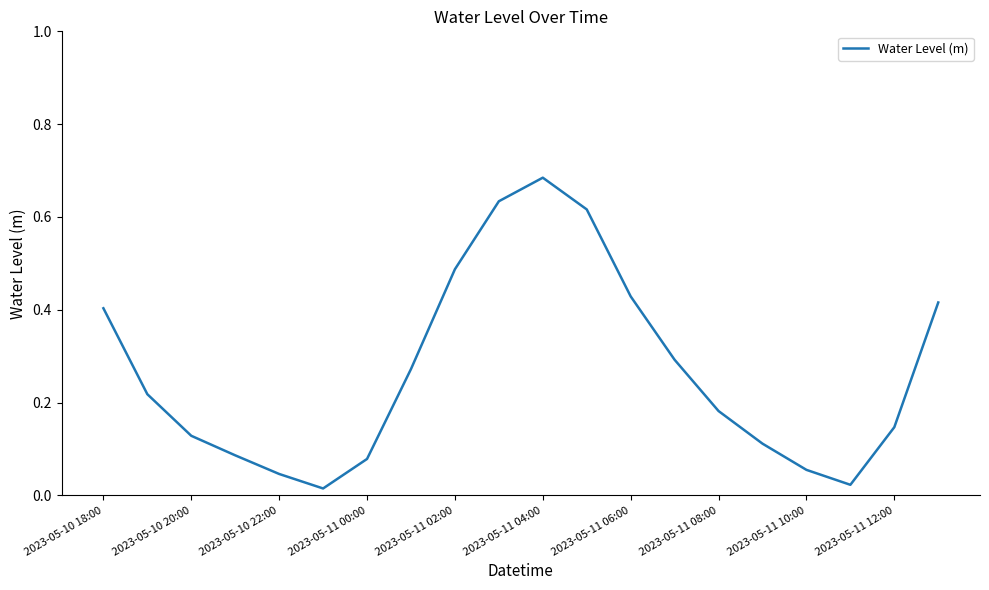

At which category does the data reach its first local peak?

2023-05-11 04:00